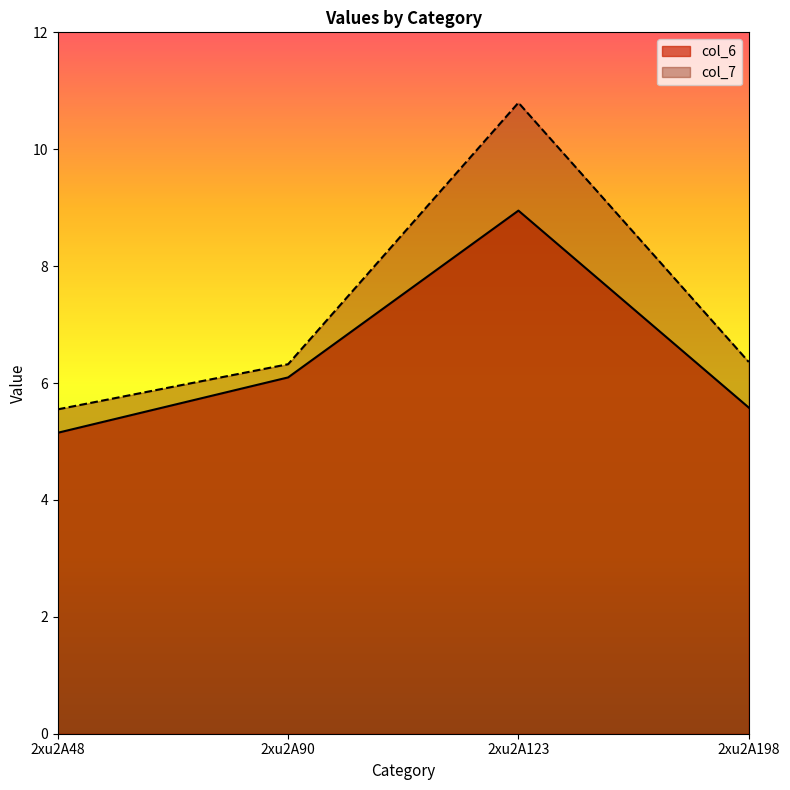

Where is the first local maximum for col_7?

2xu2A123